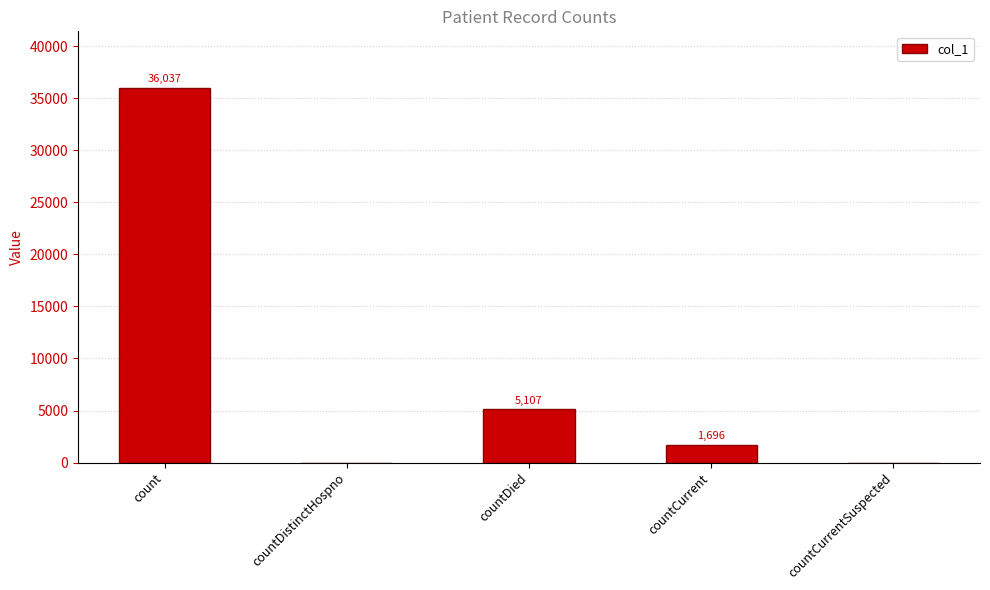

Which has a higher value, countCurrent or count?

count